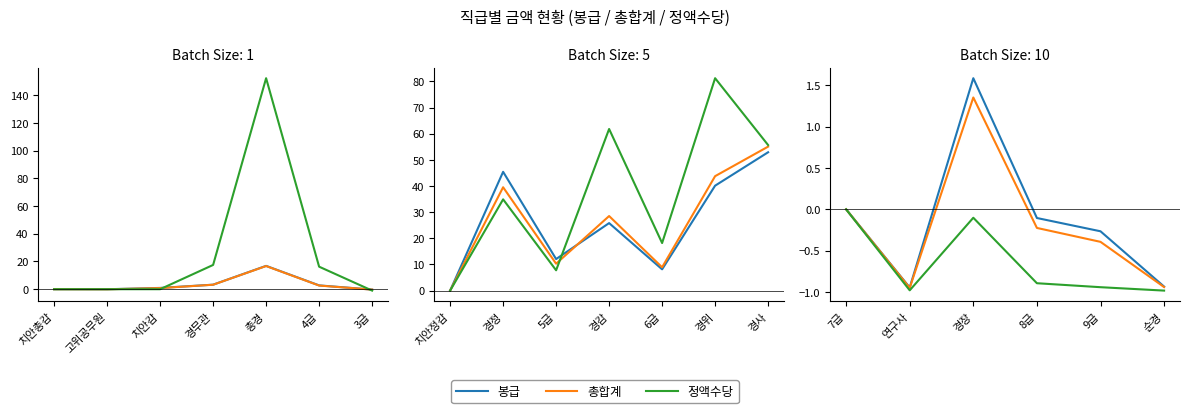

How many series are shown in this chart?

3